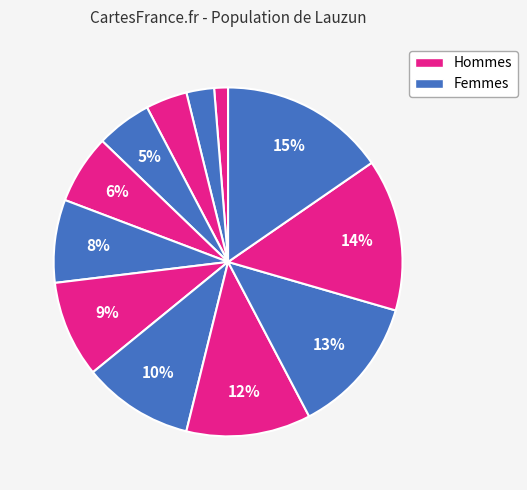

How many segments does this pie chart have?

12